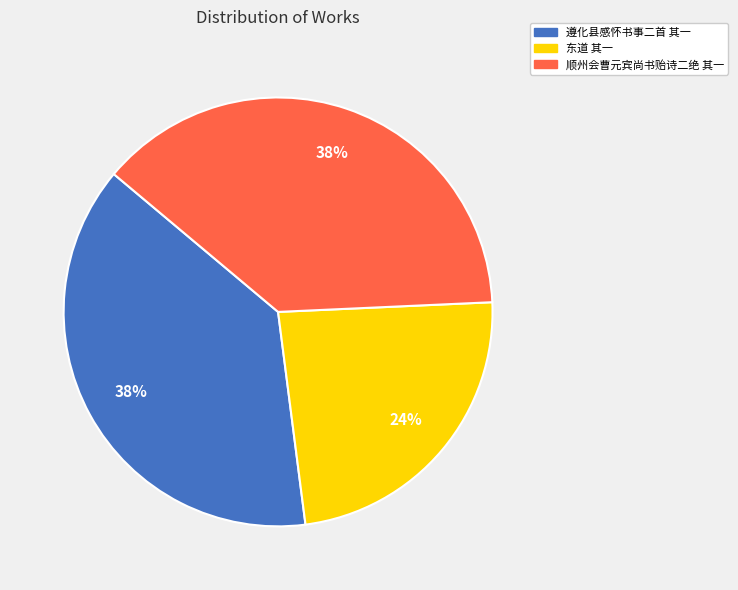

To the nearest percent, what is the difference between the largest and smallest slice percentages?

14%